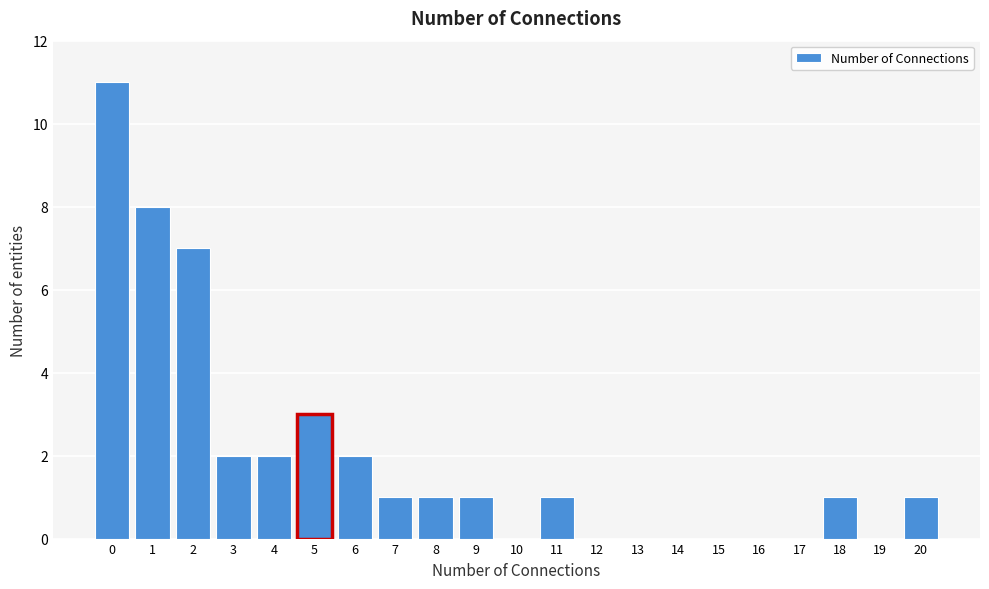

Reading left to right, list every bar in this chart as the range it spans on the x-axis followed by its height. The values are not printed on the chart, so give them approximately, as read against the axis.

-0.5 to 0.5: 11
0.5 to 1.5: 8
1.5 to 2.5: 7
2.5 to 3.5: 2
3.5 to 4.5: 2
4.5 to 5.5: 3
5.5 to 6.5: 2
6.5 to 7.5: 1
7.5 to 8.5: 1
8.5 to 9.5: 1
9.5 to 10.5: 0
10.5 to 11.5: 1
11.5 to 12.5: 0
12.5 to 13.5: 0
13.5 to 14.5: 0
14.5 to 15.5: 0
15.5 to 16.5: 0
16.5 to 17.5: 0
17.5 to 18.5: 1
18.5 to 19.5: 0
19.5 to 20.5: 1